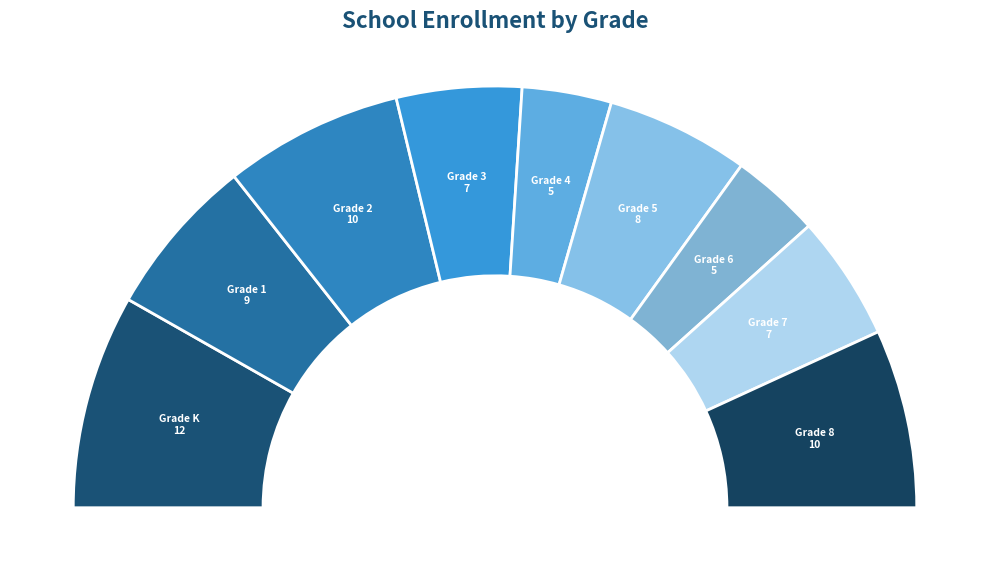

To the nearest percent, what portion does Grade K represent?

16%